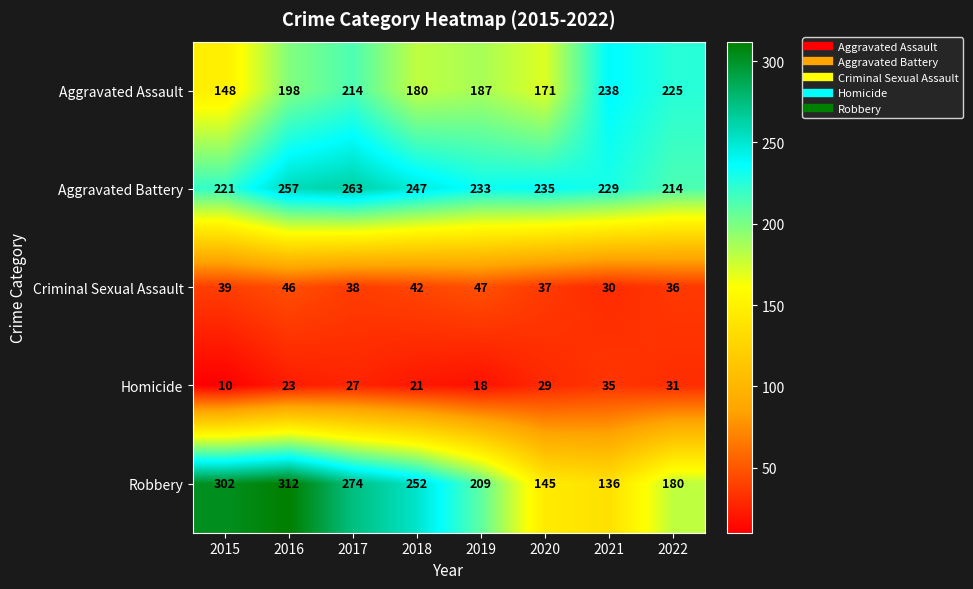

Which series has the largest range (max minus min)?

Robbery